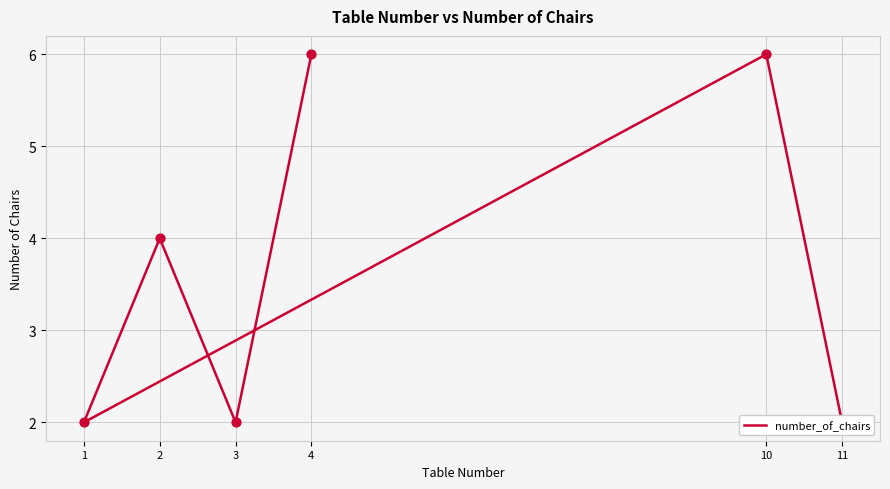

Which has a higher value, 4 or 10?

4